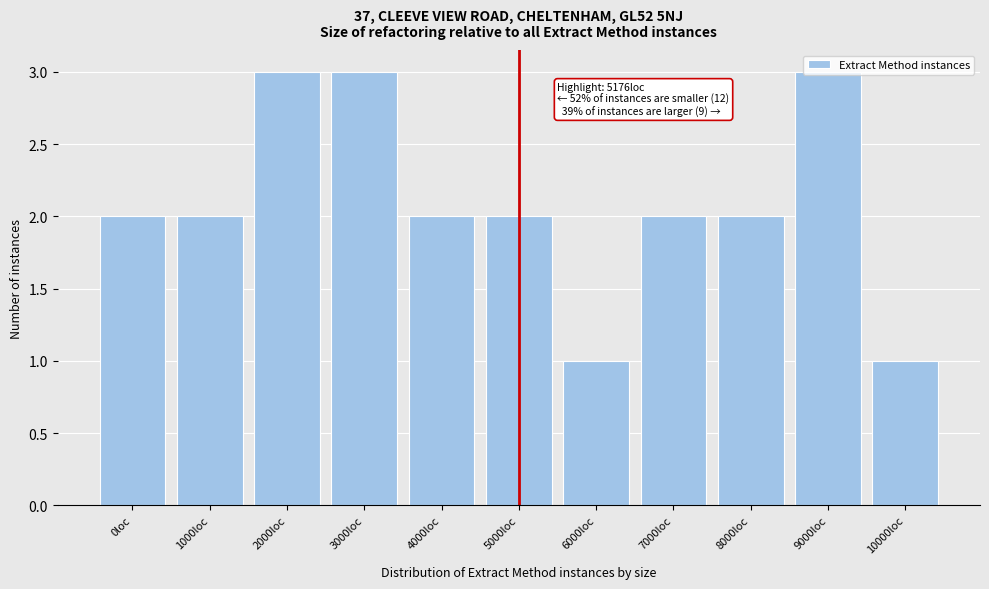

What is the greatest value displayed?

3